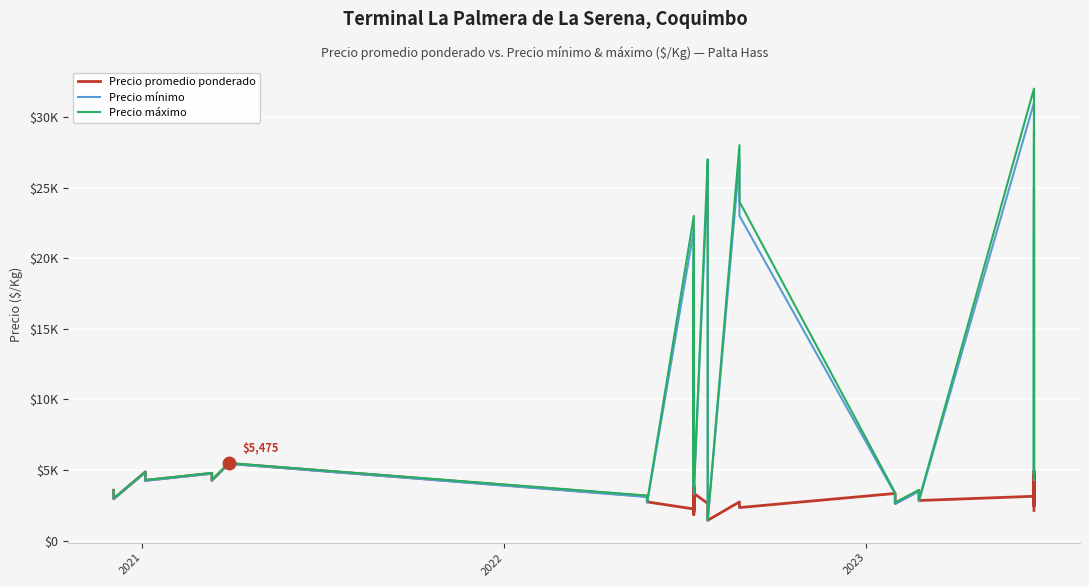

In Precio promedio ponderado, how many points are lower than both neighbors (excluding endpoints)?

12